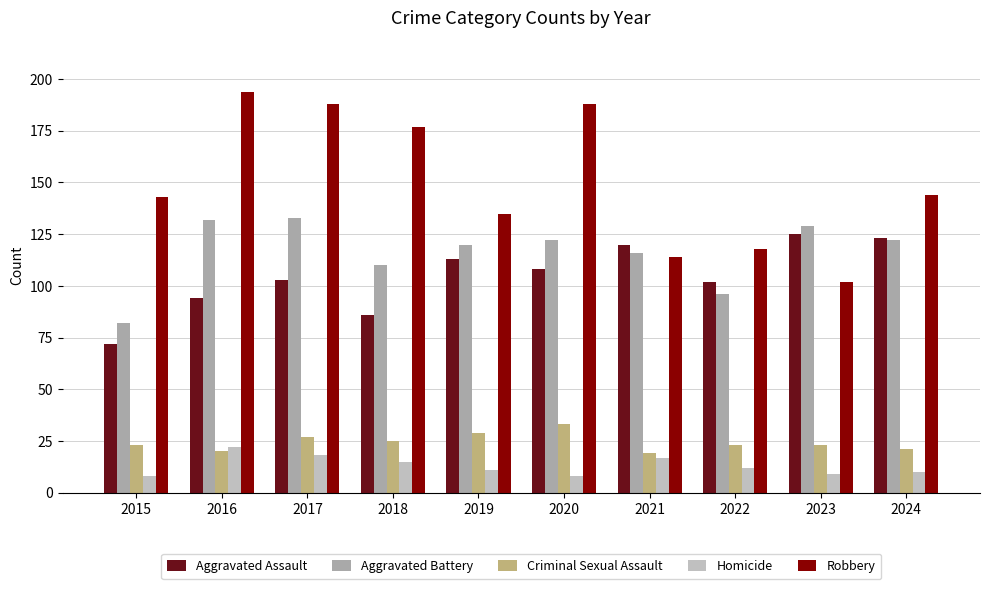

At which label is Aggravated Battery closest to 107?

2018